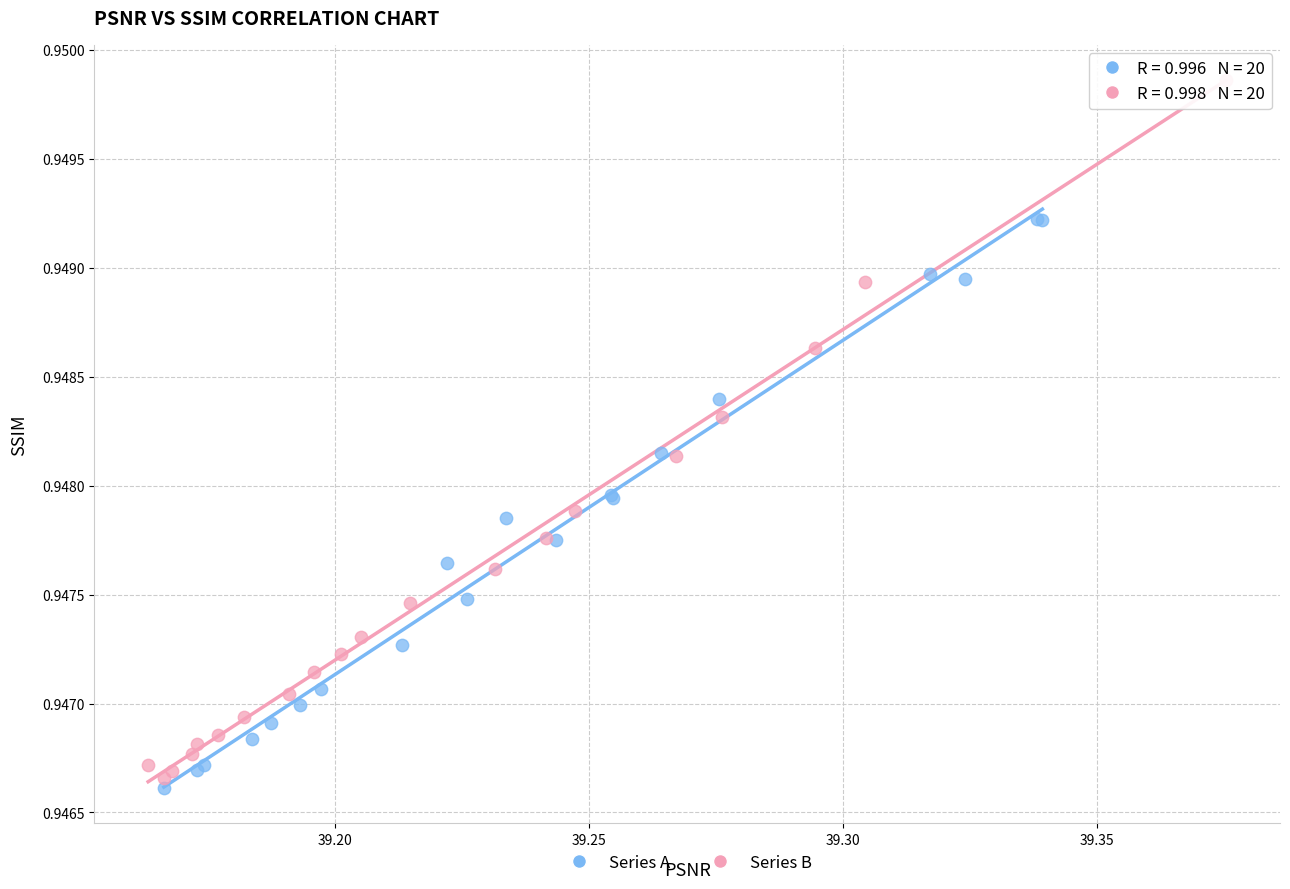

Which series contains the highest Y value?

Series B